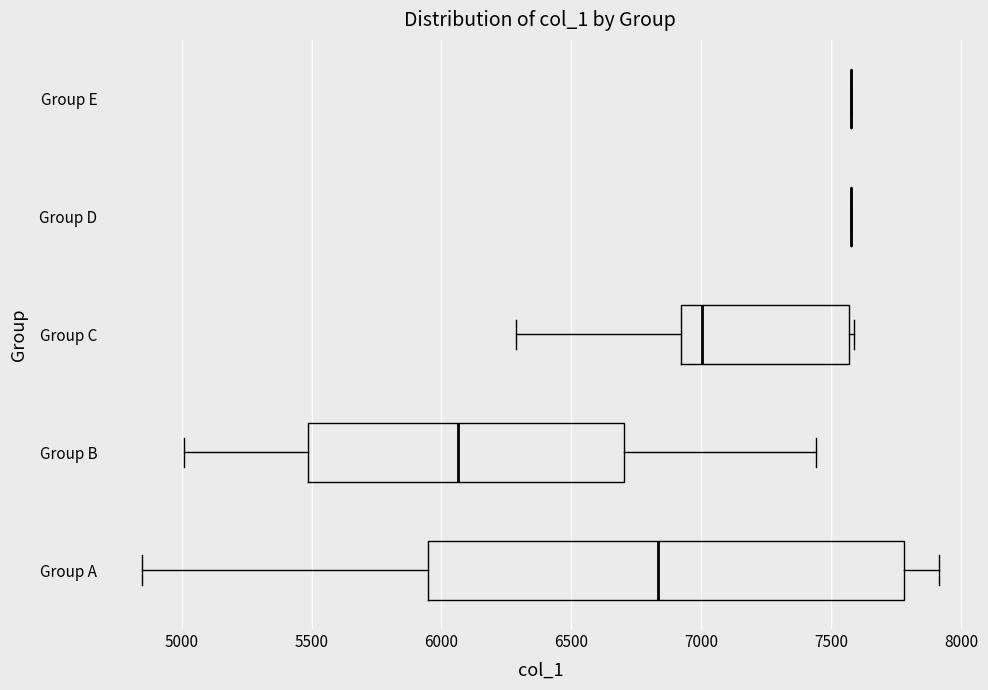

Reading bottom to top, read every box against the x-axis: the position of its median line, the range the box covers, and the ends of its whiskers. The values are not printed on the chart, so give them approximately, as read against the axis.

Group A: median 6850, box 5950 to 7800, whiskers 4850 to 7900
Group B: median 6050, box 5500 to 6700, whiskers 5000 to 7450
Group C: median 7000, box 6900 to 7550, whiskers 6300 to 7600
Group D: box collapsed to a line at 7600, whiskers 7600 to 7600
Group E: box collapsed to a line at 7600, whiskers 7600 to 7600